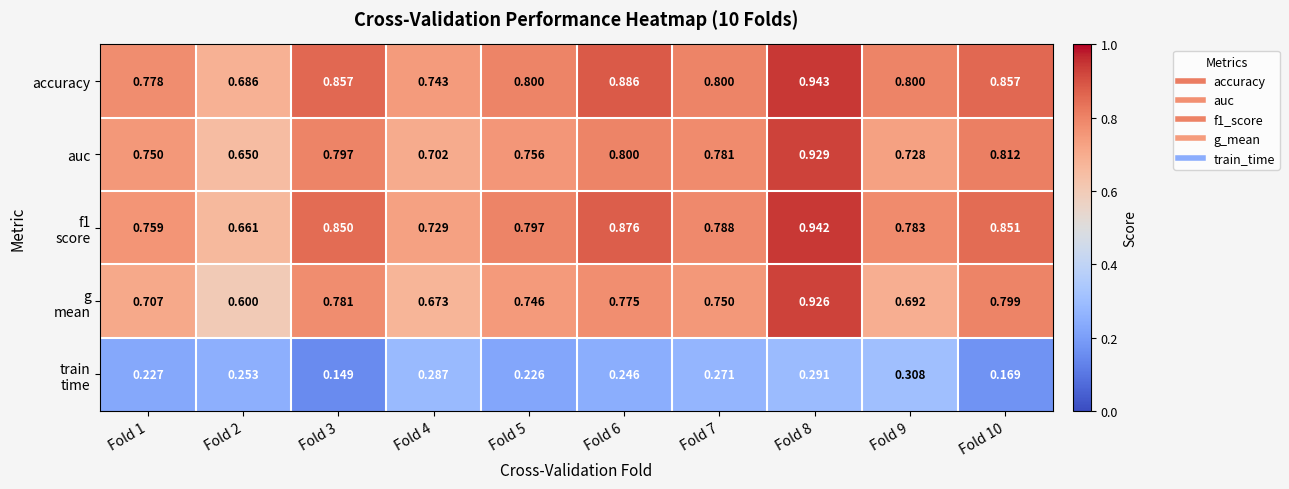

Which series has the largest total across all categories?

accuracy